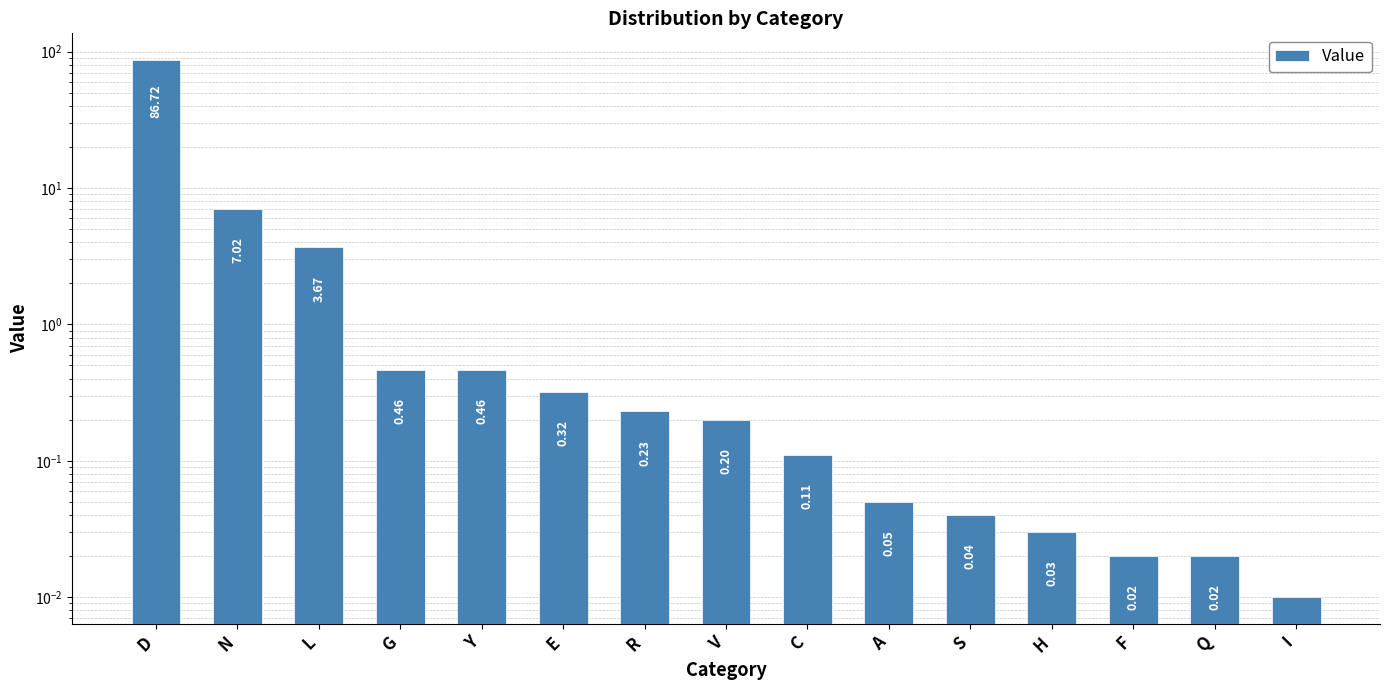

List the labels in order of value, largest first.

D, N, L, G, Y, E, R, V, C, A, S, H, F, Q, I